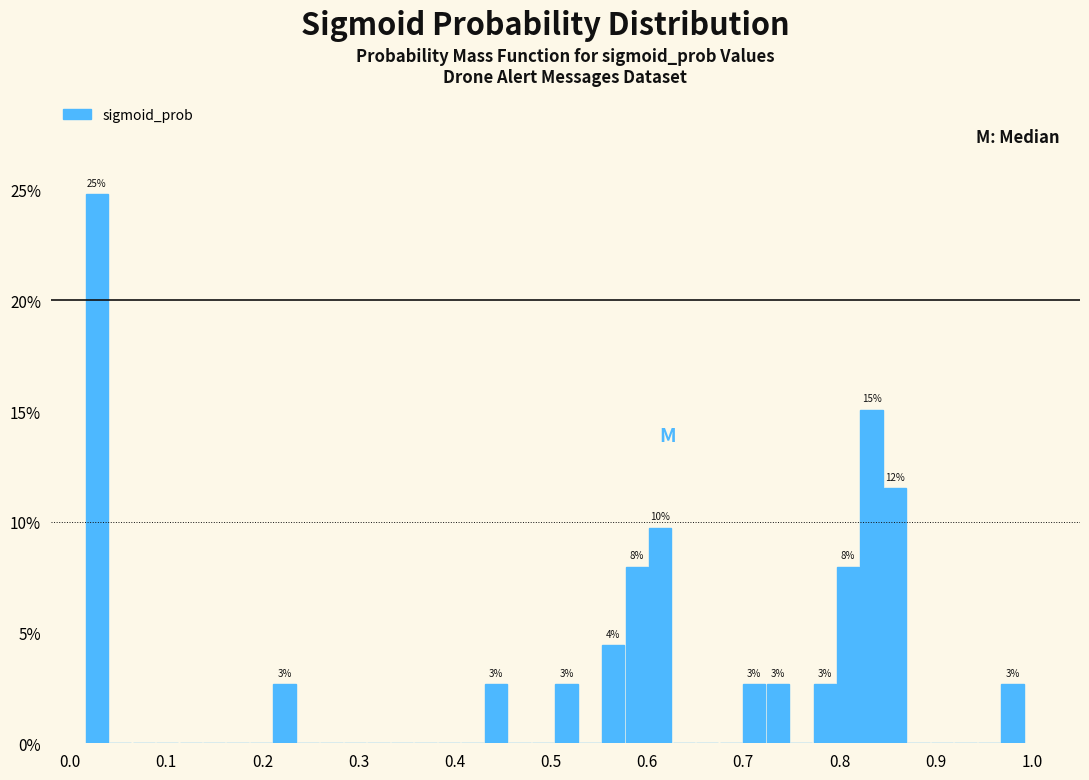

Read against the x-axis, roughly where is the centre of the tallest bar?

0.03